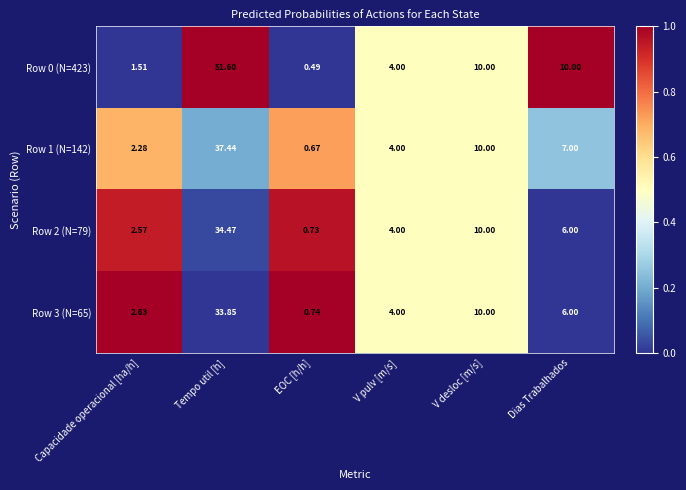

Where is Row 2 (N=79) nearest to the value 17?

V desloc [m/s]